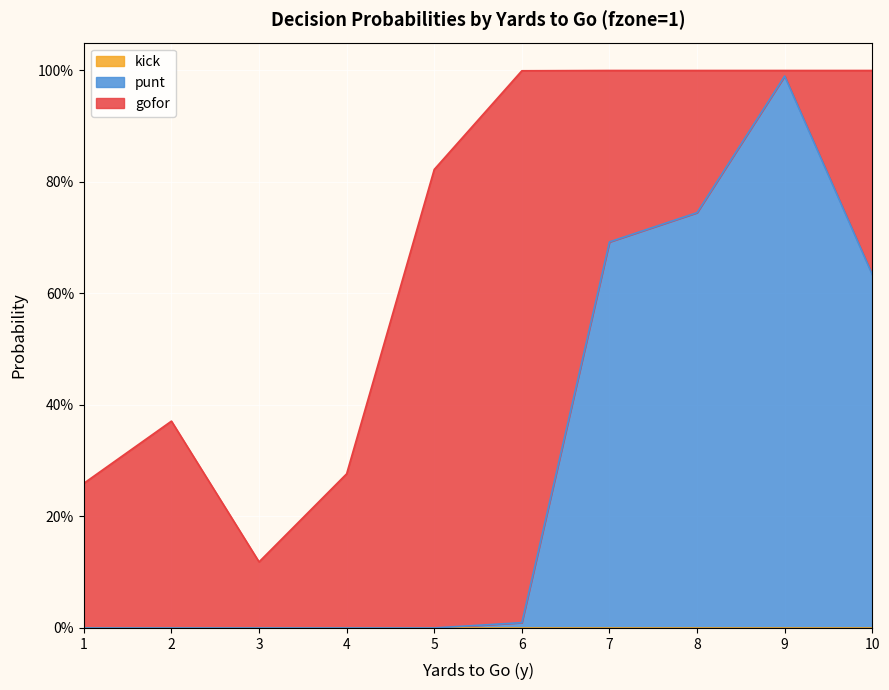

List the labels in order of gofor value, smallest first.

9, 3, 8, 1, 4, 7, 10, 2, 5, 6